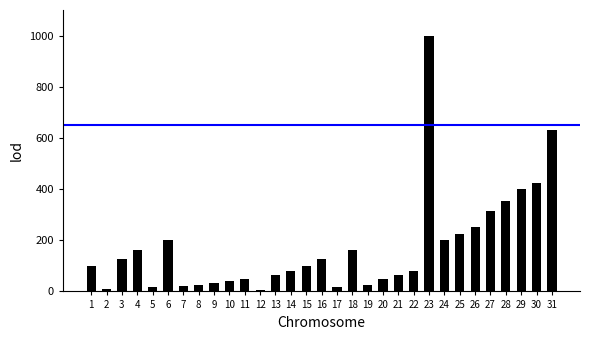

Which label corresponds to the largest value in the chart?

23